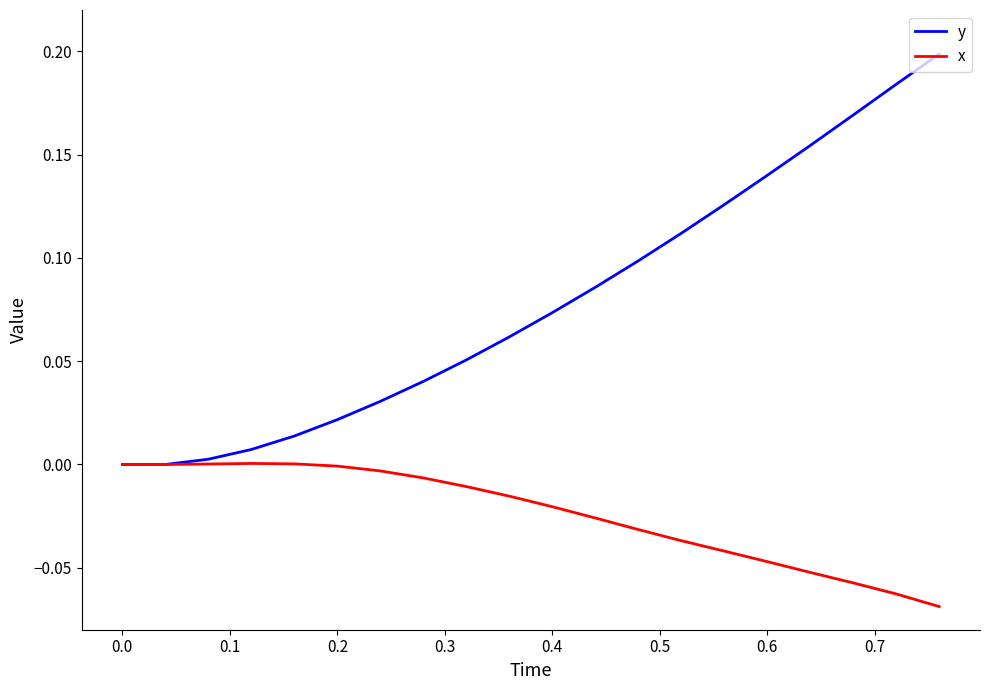

How many series are shown in this chart?

2